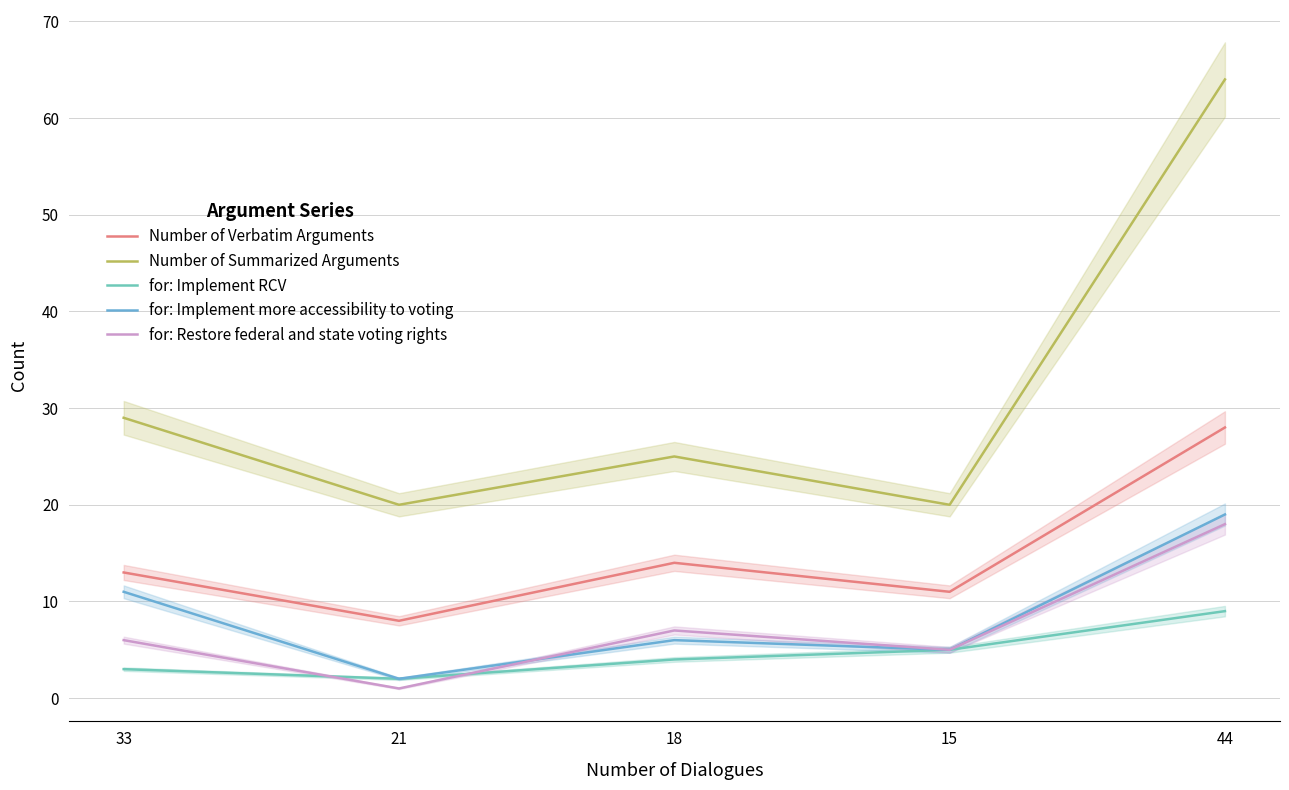

True or false: for: Restore federal and state voting rights and Number of Verbatim Arguments intersect in this chart.

False